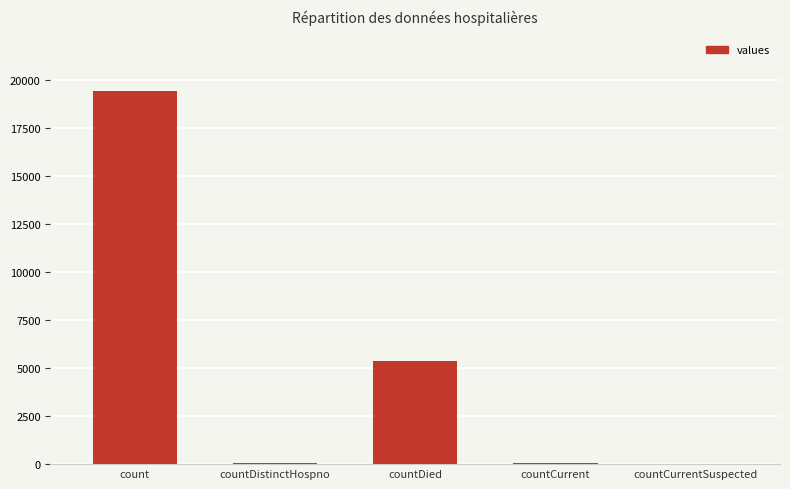

What is the difference between the values at count and countDied?

14063